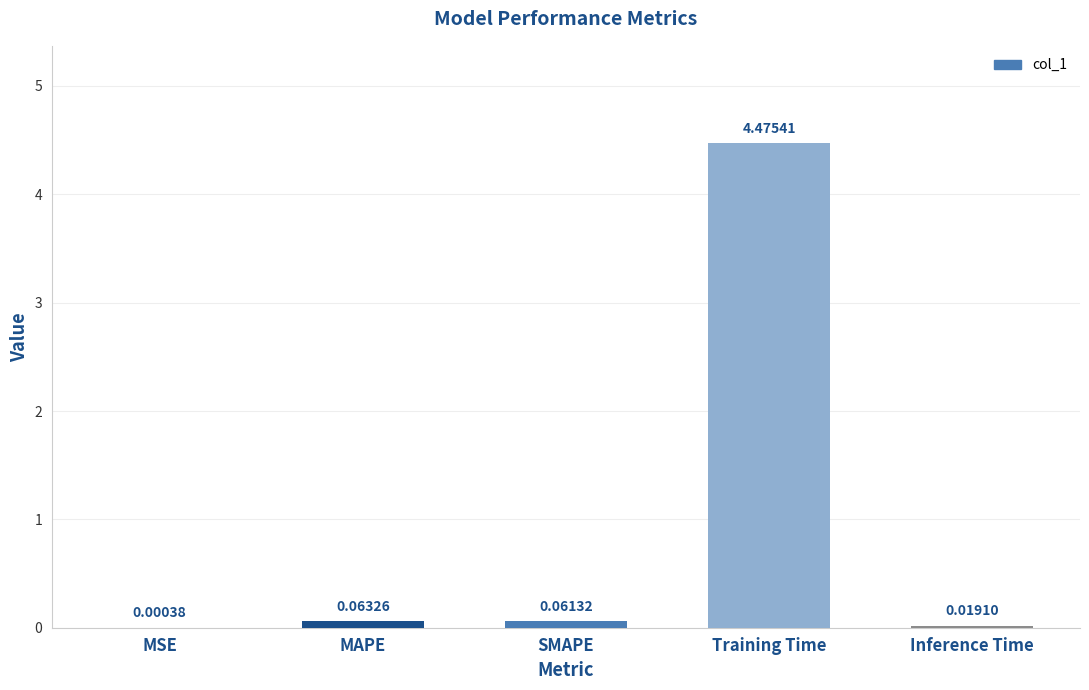

At which category does the chart reach its peak across all series?

Training Time